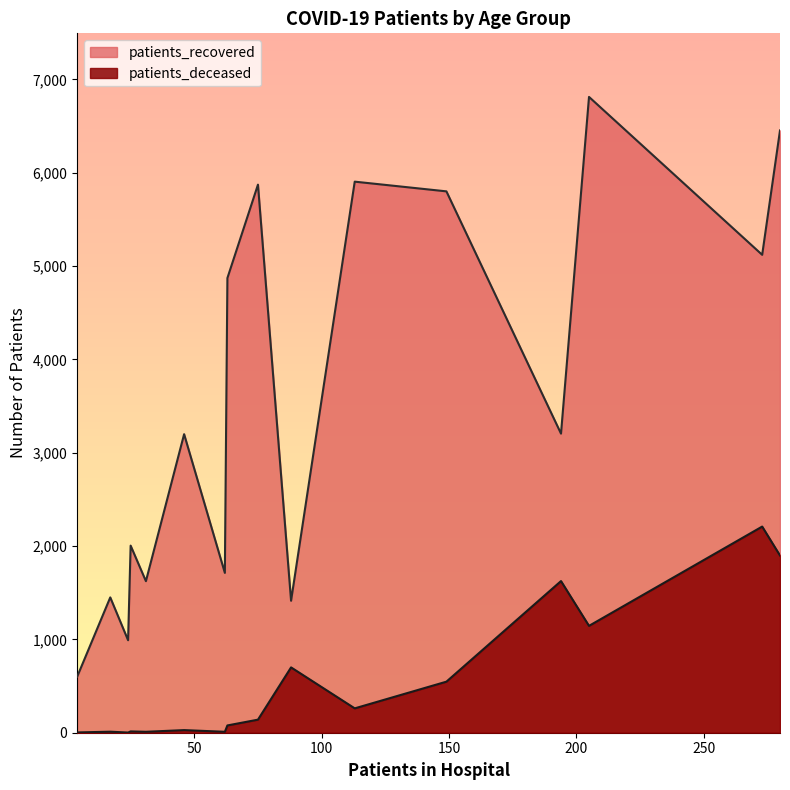

What value does the patients_deceased series have at <20, to the nearest 10?

10